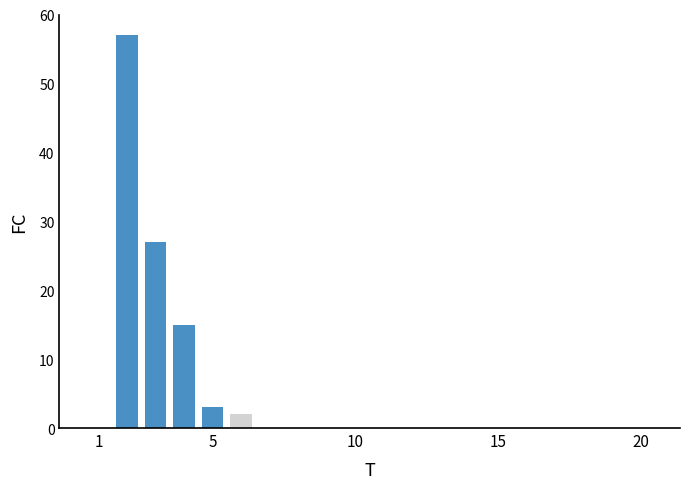

What is the greatest value displayed?

57